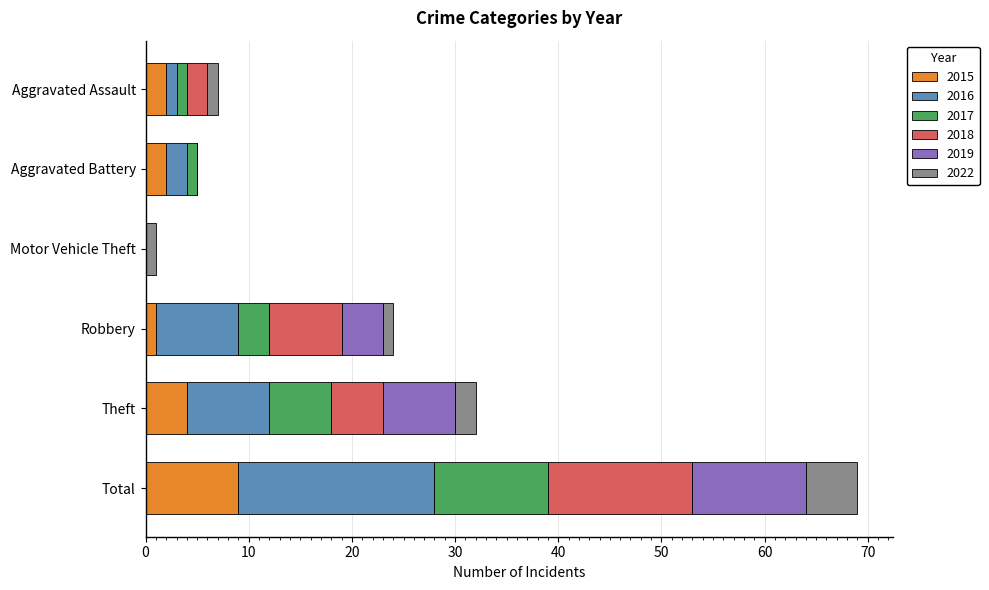

What is the highest value of the 2015 series?

9